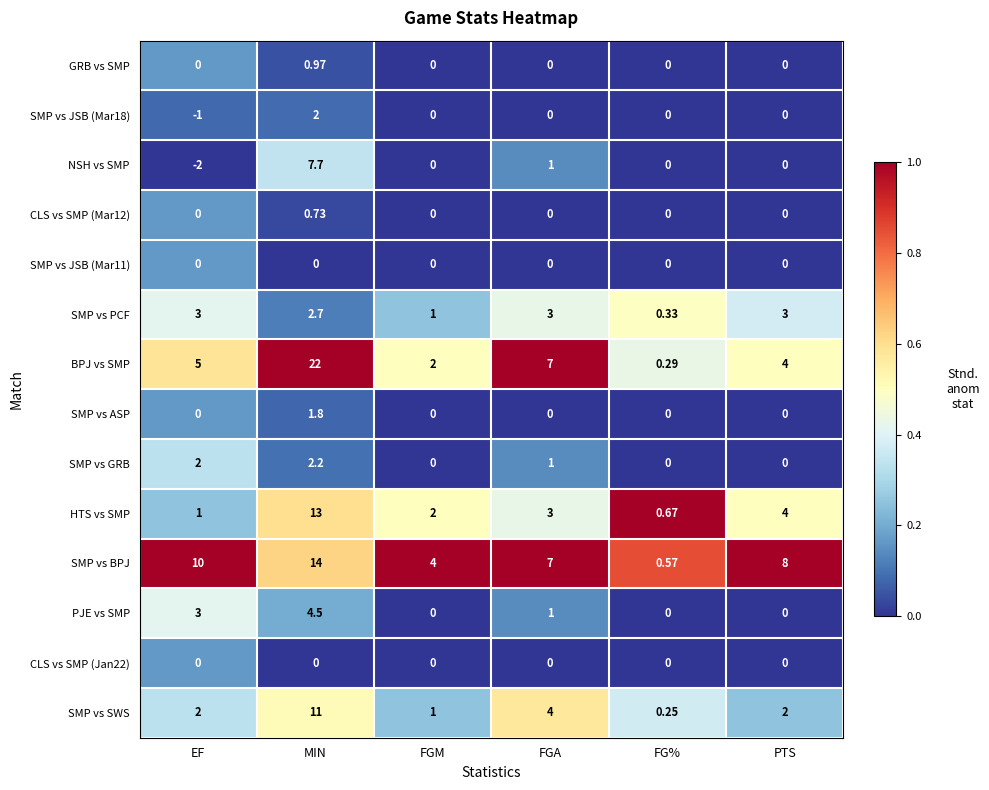

Which series has the widest spread of values?

BPJ vs SMP